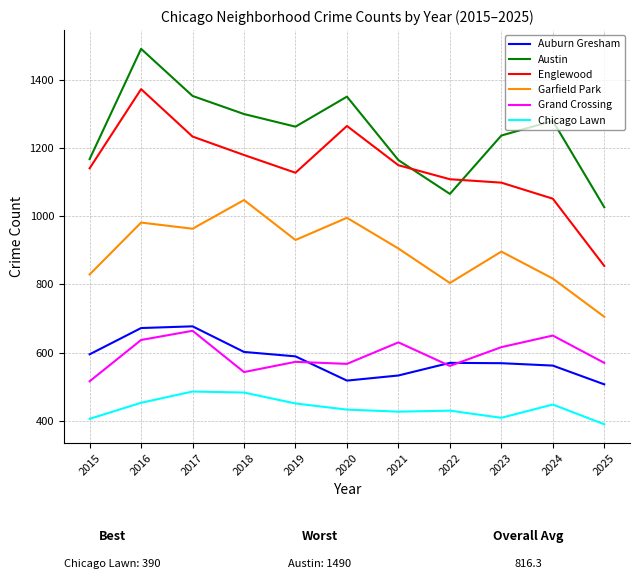

What is the average value of the Grand Crossing series?

593